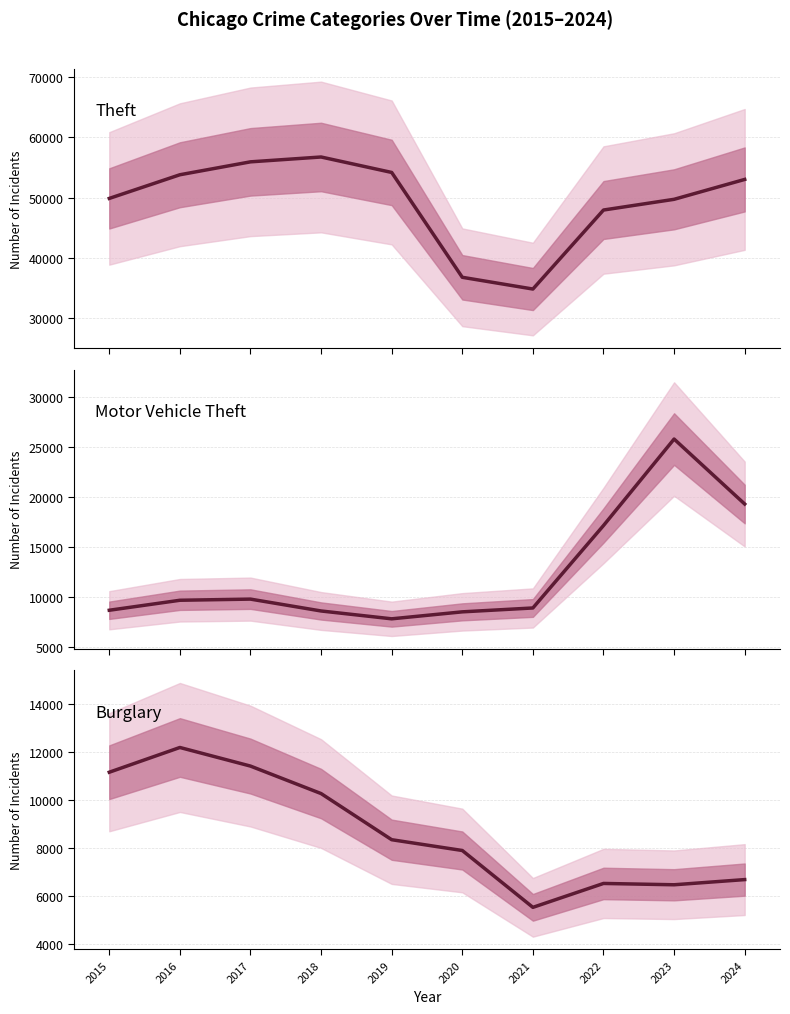

Read the Theft value at 2015.

49859